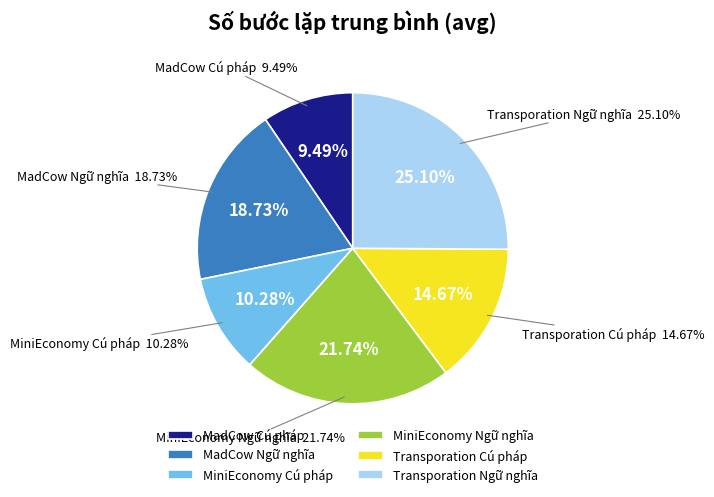

How many slices are in this pie chart?

6